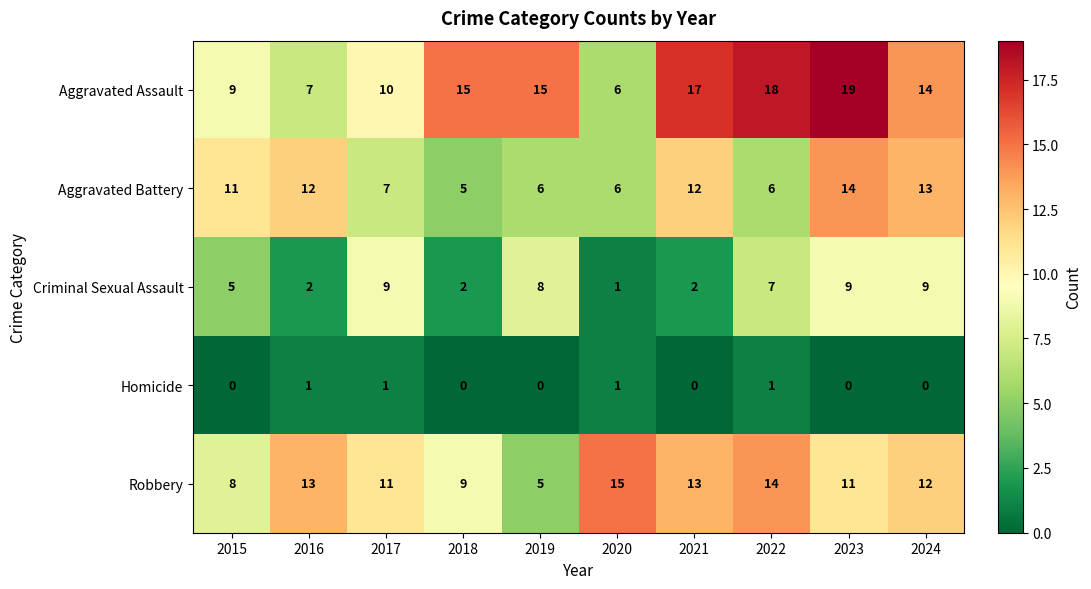

Is it true that Homicide equals 1 at 2020?

True